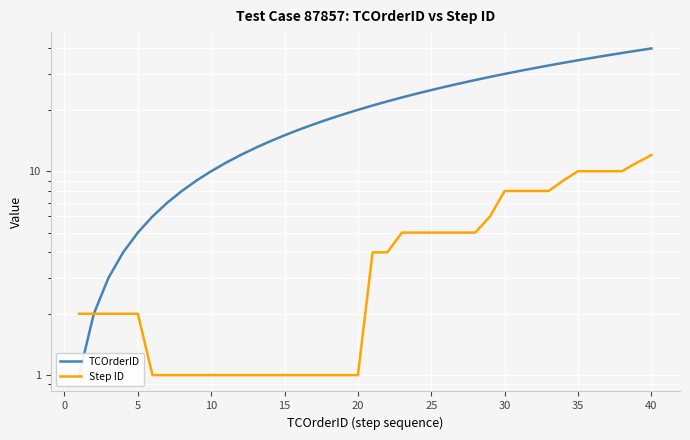

True or false: Step ID and TCOrderID cross at least once.

False